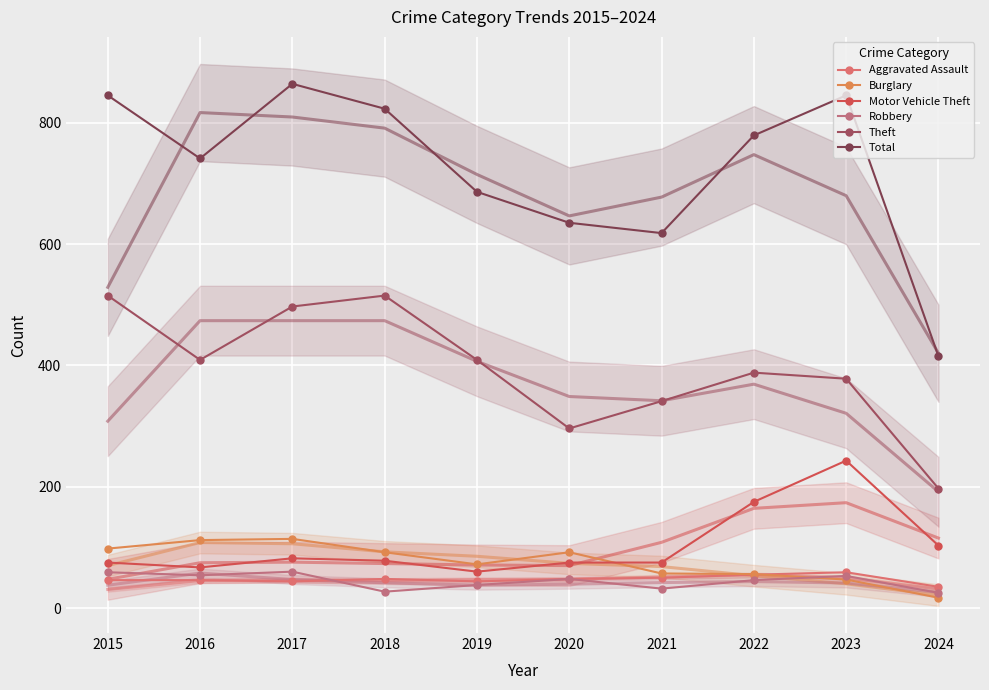

Reading right to left, what are all the values shown in this chart?

Aggravated Assault: 2024=35	2023=59	2022=55	2021=50	2020=48	2019=44	2018=48	2017=44	2016=46	2015=46
Burglary: 2024=17	2023=47	2022=56	2021=57	2020=92	2019=72	2018=92	2017=114	2016=112	2015=98
Motor Vehicle Theft: 2024=103	2023=243	2022=175	2021=75	2020=75	2019=60	2018=78	2017=82	2016=67	2015=75
Robbery: 2024=25	2023=53	2022=46	2021=32	2020=48	2019=38	2018=27	2017=60	2016=54	2015=59
Theft: 2024=197	2023=378	2022=388	2021=341	2020=296	2019=409	2018=515	2017=497	2016=409	2015=515
Total: 2024=415	2023=845	2022=779	2021=618	2020=635	2019=686	2018=823	2017=864	2016=741	2015=845